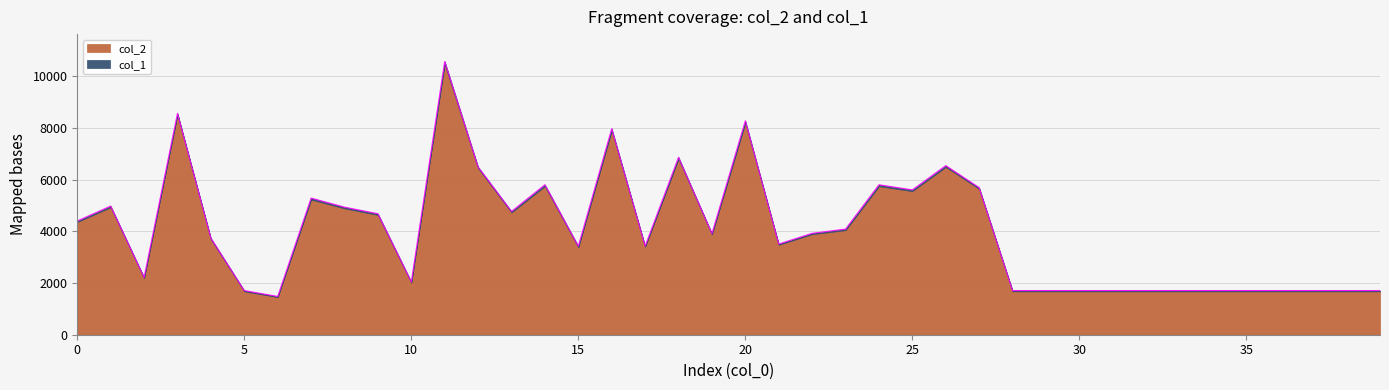

Reading right to left, extract all data points from this chart.

39=1710	38=1710	37=1710	36=1710	35=1710	34=1710	33=1710	32=1710	31=1710	30=1710	29=1710	28=1710	27=5693	26=6547	25=5609	24=5806	23=4090	22=3927	21=3512	20=8284	19=3916	18=6871	17=3433	16=7981	15=3427	14=5808	13=4775	12=6495	11=10581	10=2047	9=4686	8=4939	7=5291	6=1482	5=1710	4=3738	3=8572	2=2220	1=4982	0=4405